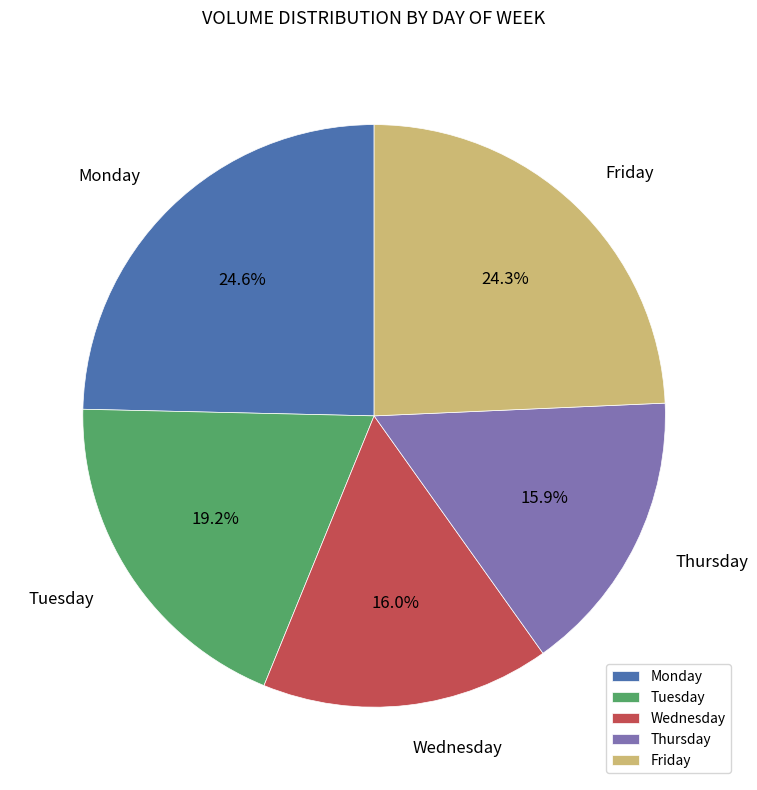

What percentage do Thursday and Monday together represent?

40.5%